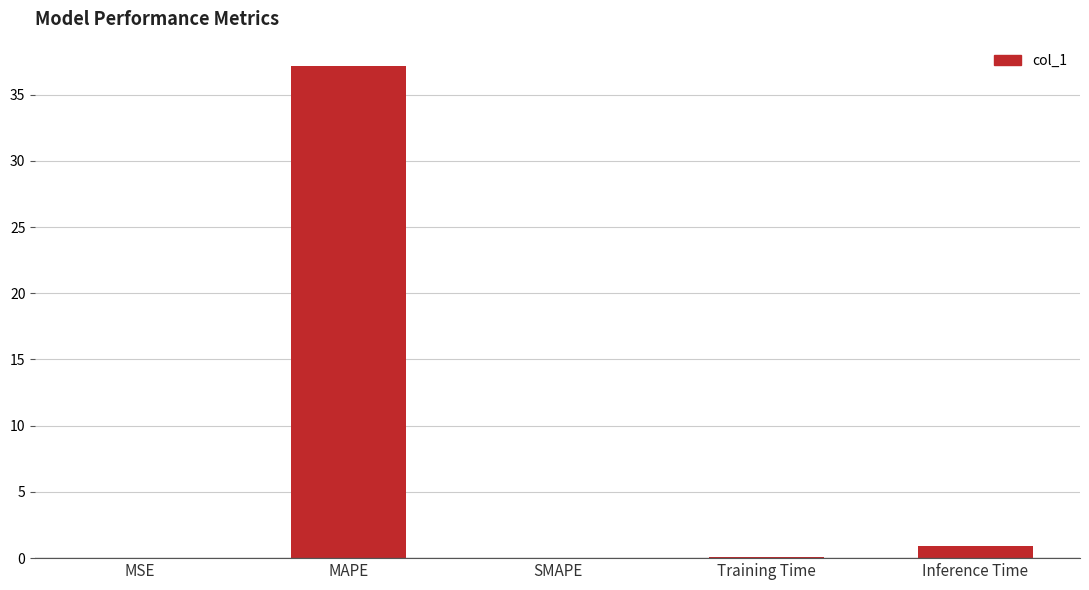

Where is the data nearest to the value 18?

Inference Time